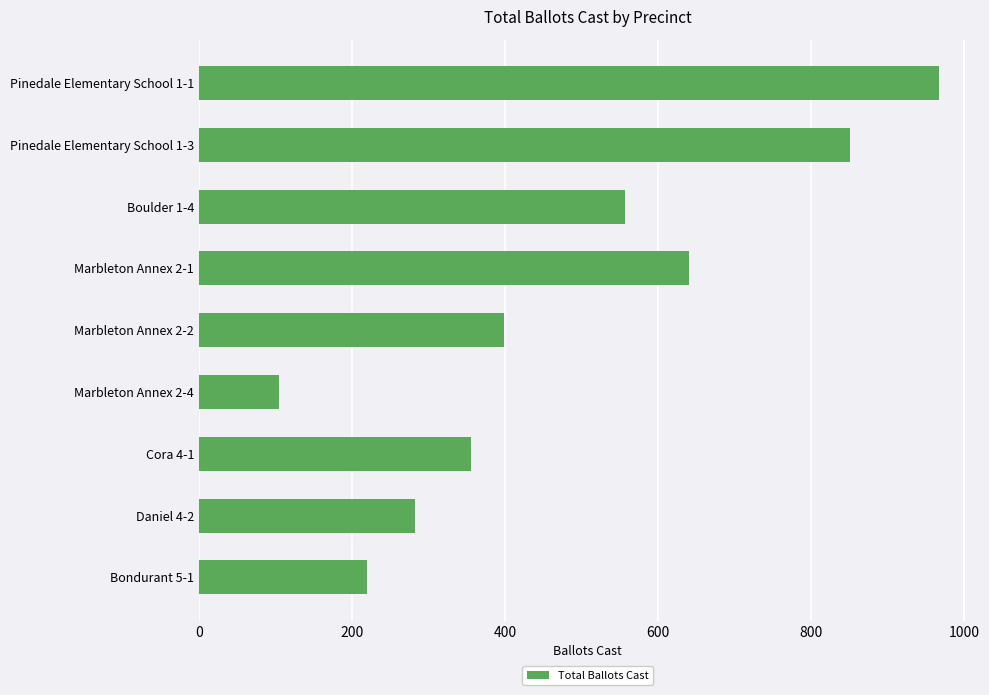

List the labels in order of value, largest first.

Pinedale Elementary School 1-1, Pinedale Elementary School 1-3, Marbleton Annex 2-1, Boulder 1-4, Marbleton Annex 2-2, Cora 4-1, Daniel 4-2, Bondurant 5-1, Marbleton Annex 2-4